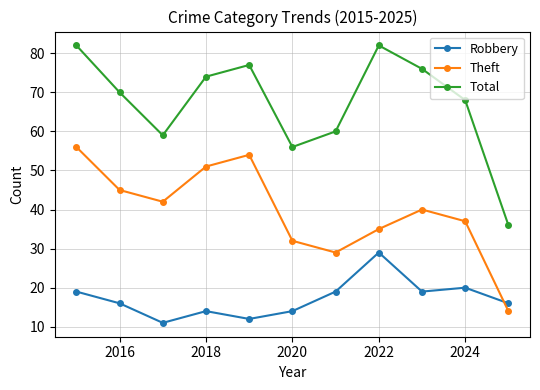

What is the difference between the maximum and second lowest values in the Robbery series?

17